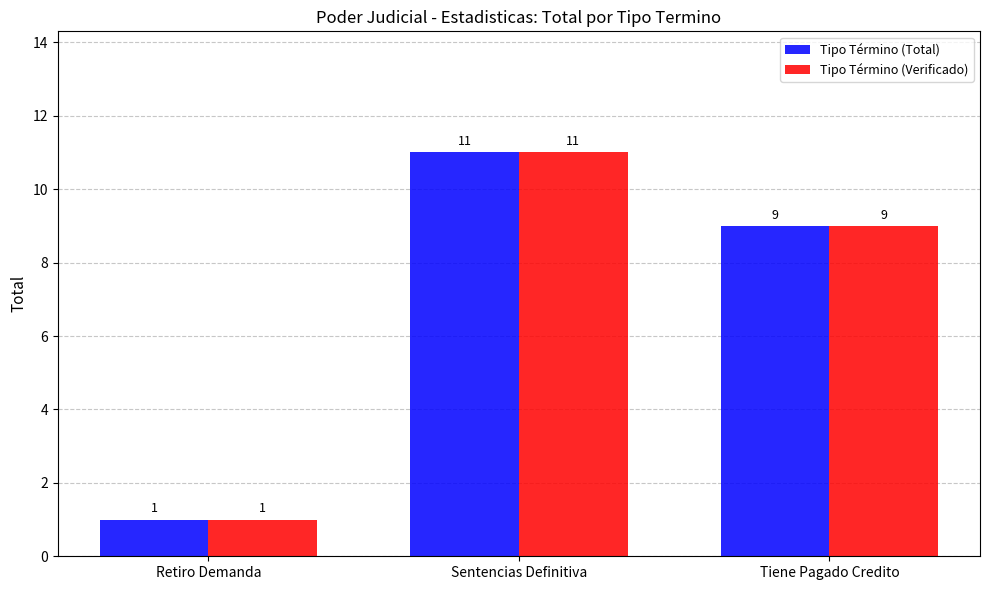

What is the average value of the Tipo Término (Verificado) series?

7